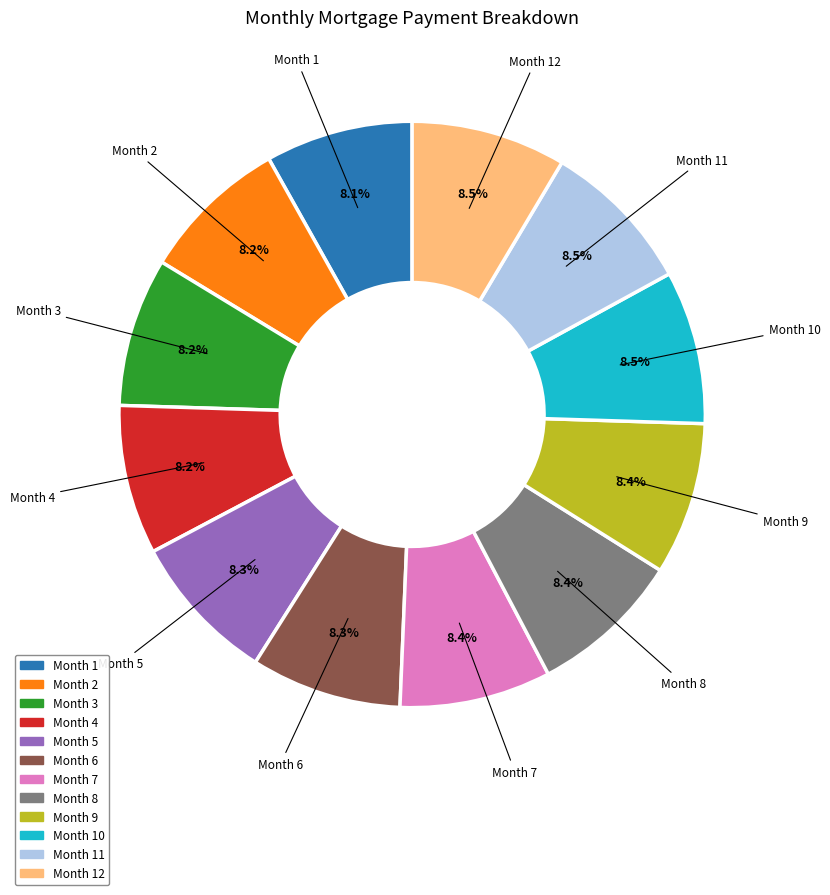

Is there any slice that represents more than half of the pie?

No